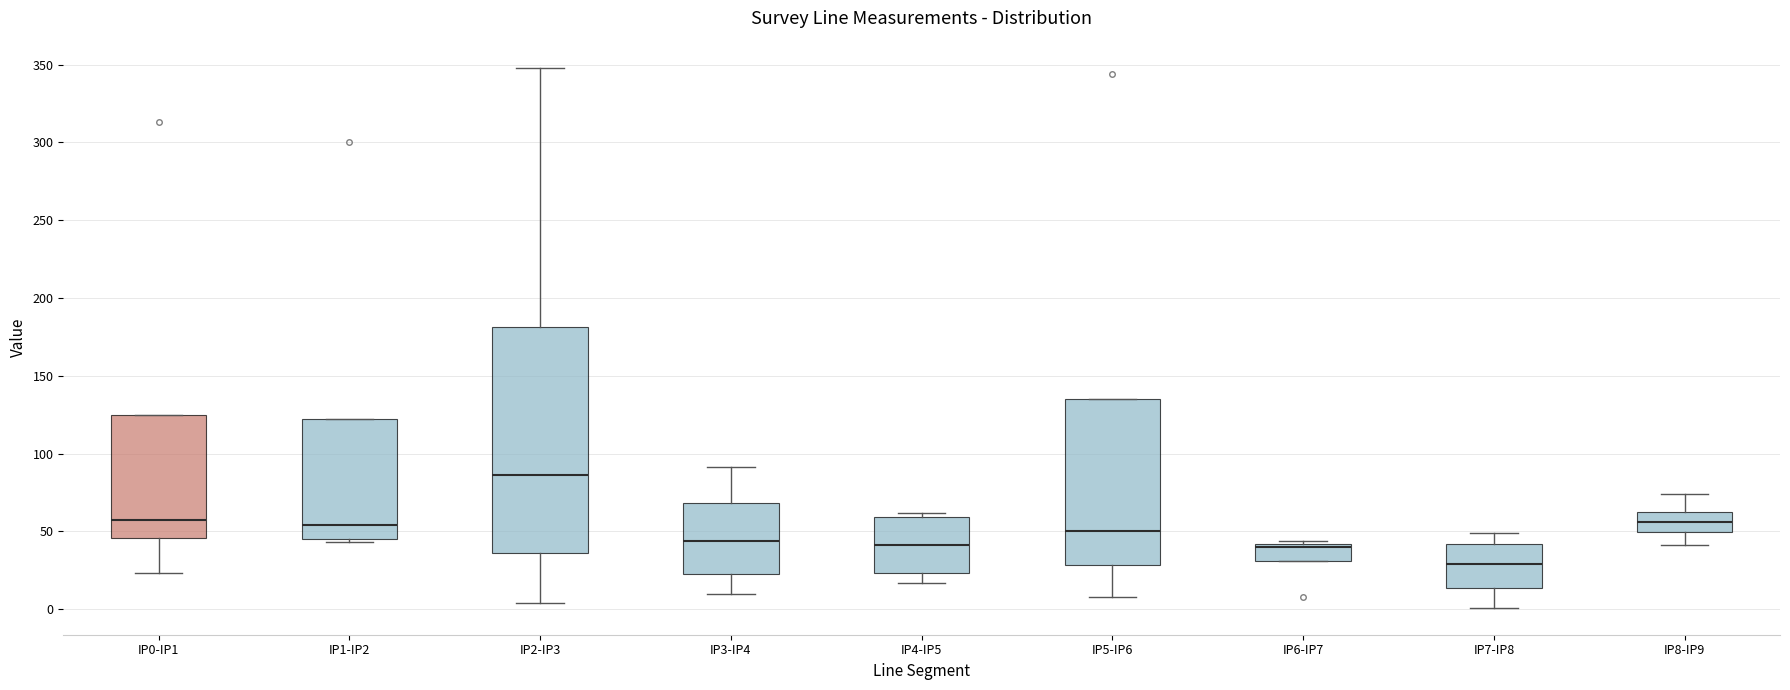

Comparing the boxes themselves (not the whiskers), which one is the tallest?

IP2-IP3